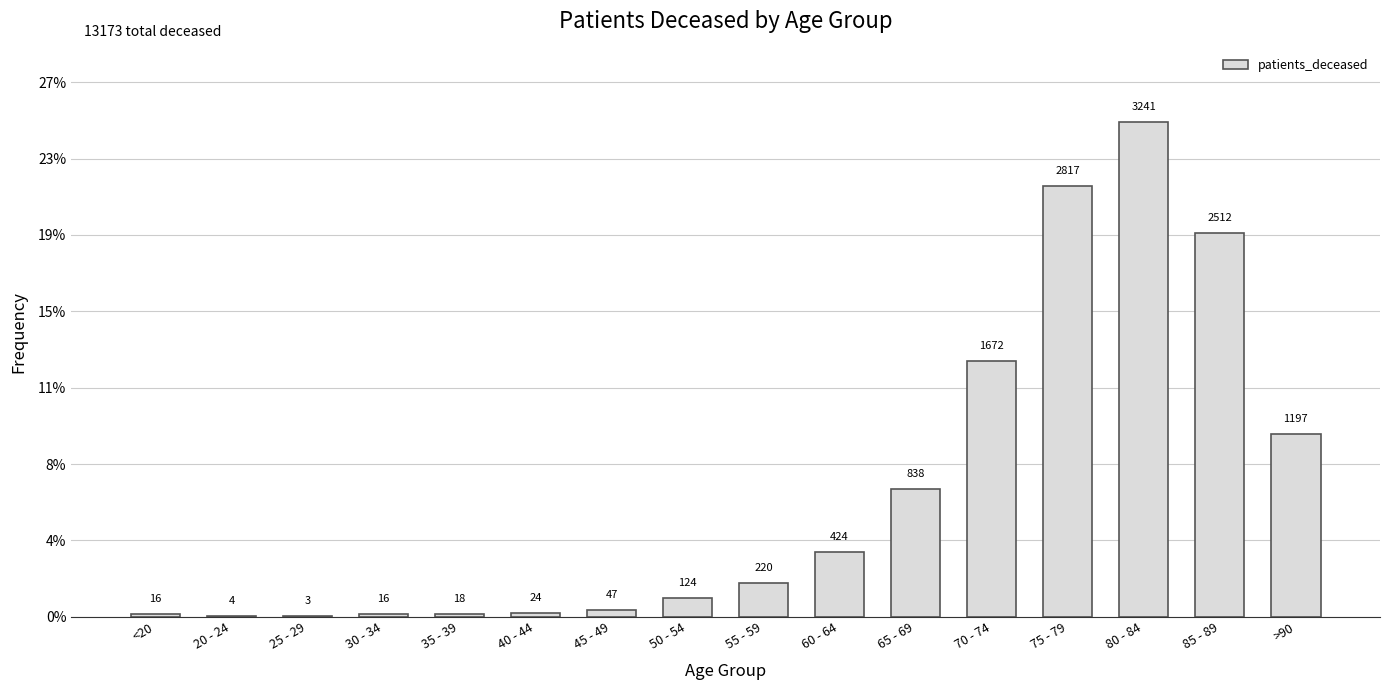

What position from the right is 60 - 64?

7